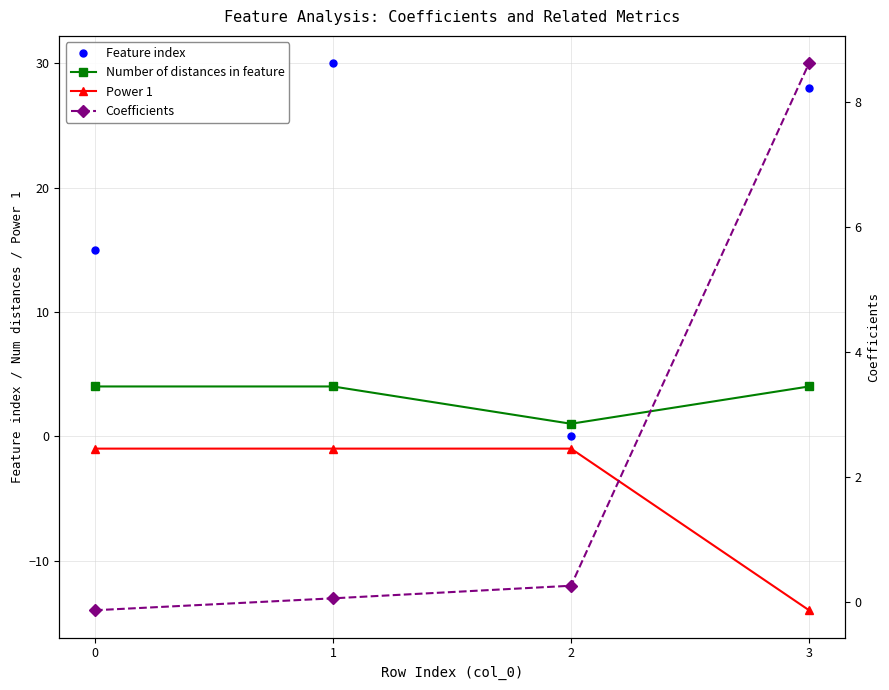

Is the value of Feature index at 0 greater than the value of Power 1 at 1?

Yes